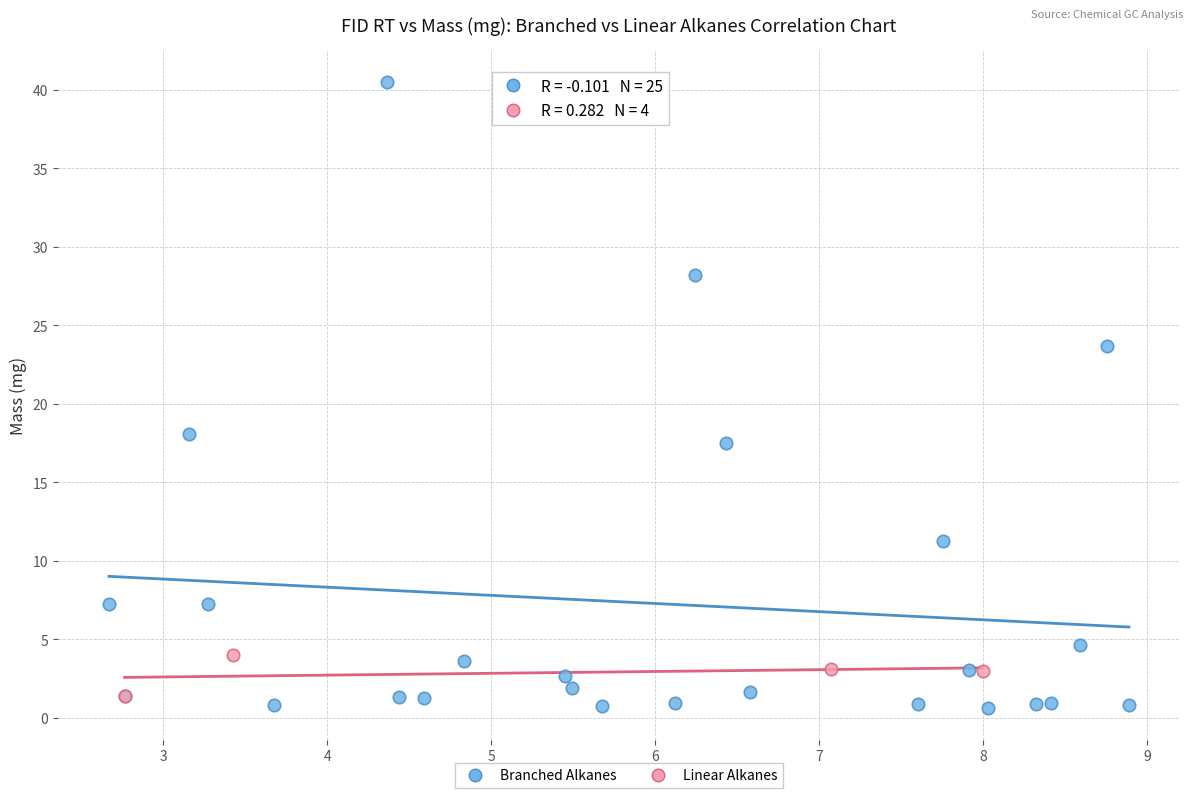

Which series reaches the maximum Y coordinate?

Branched Alkanes